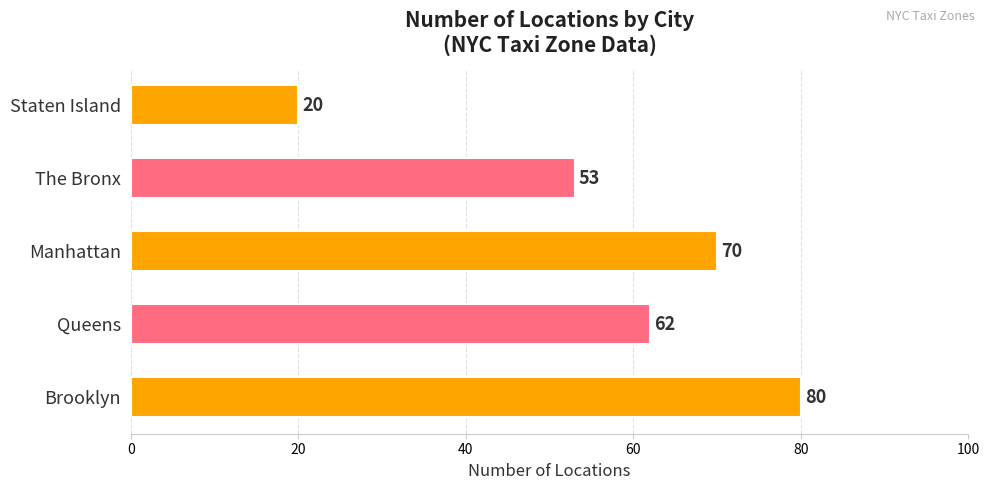

What value does the data have at The Bronx?

53